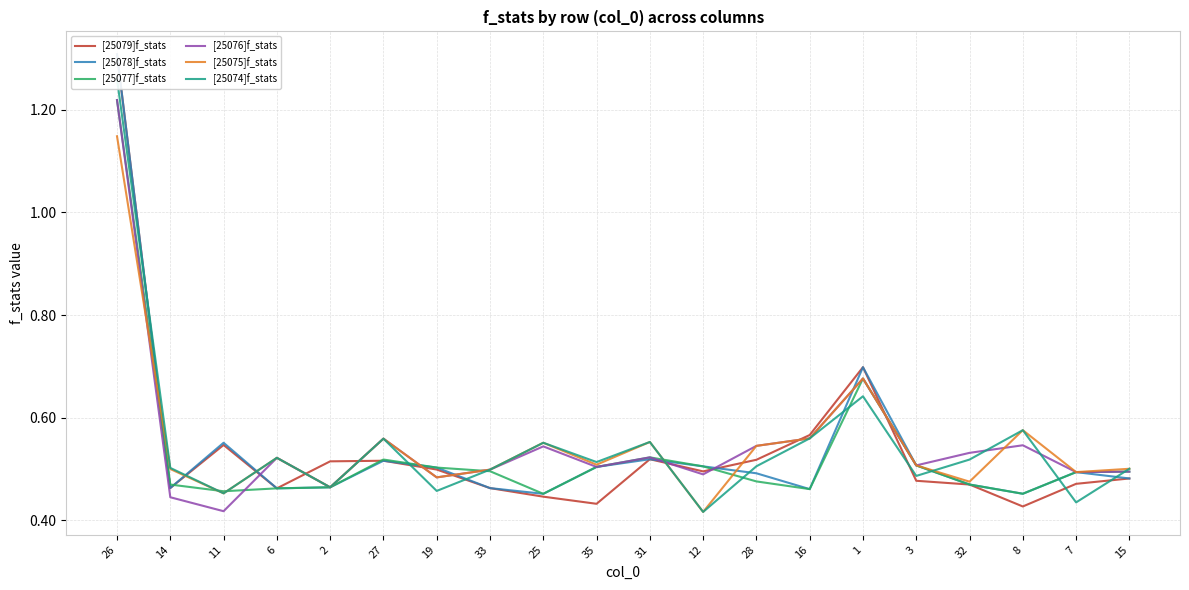

What is the label of the 19th point from the right?

14